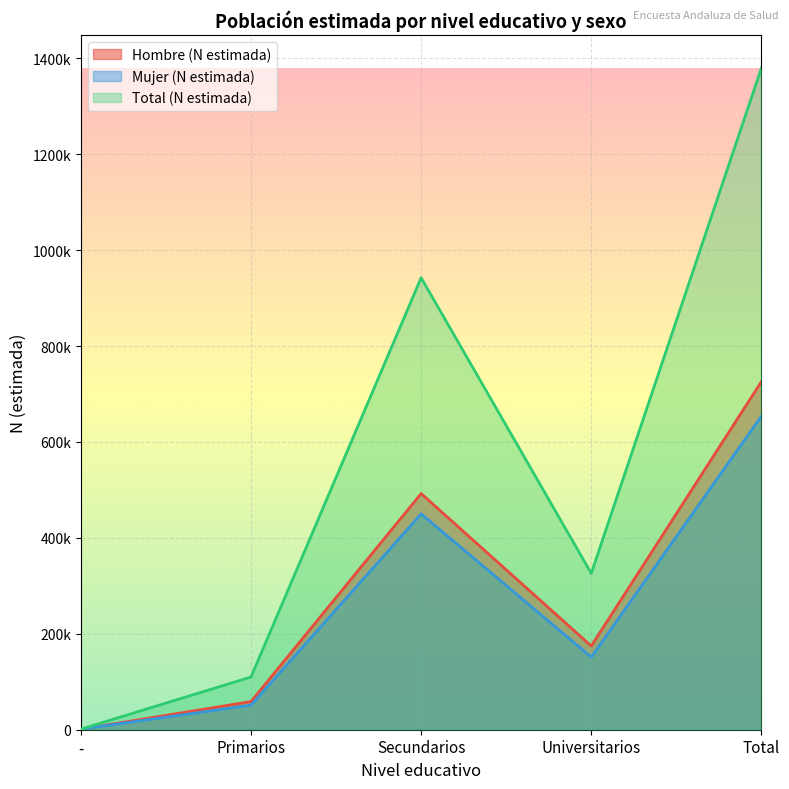

True or false: Total (N estimada) has more than 0 points higher than both neighbors.

True